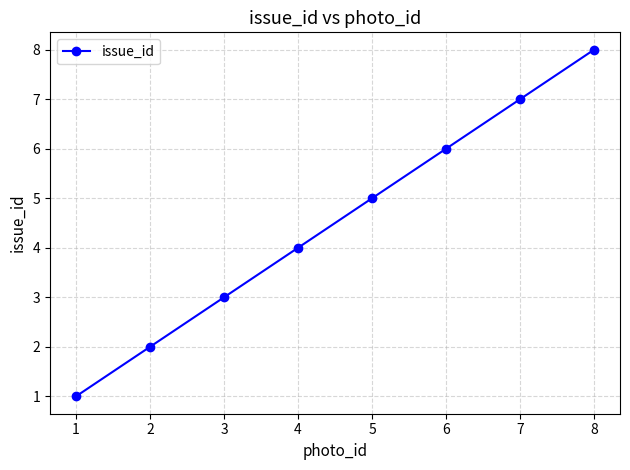

How many values are below 5?

4